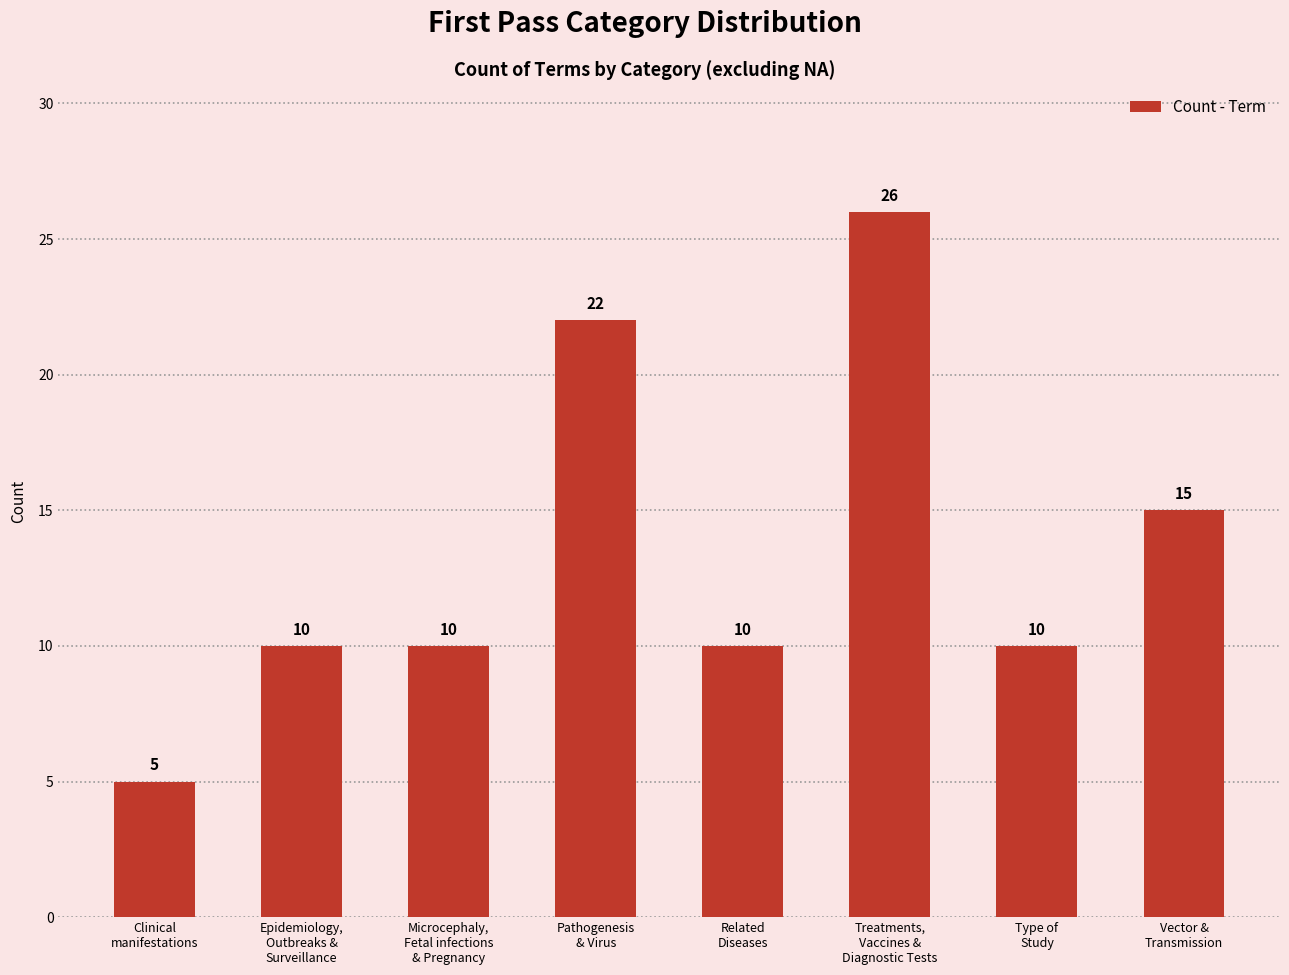

Count the values in the range 10 to 22.

6